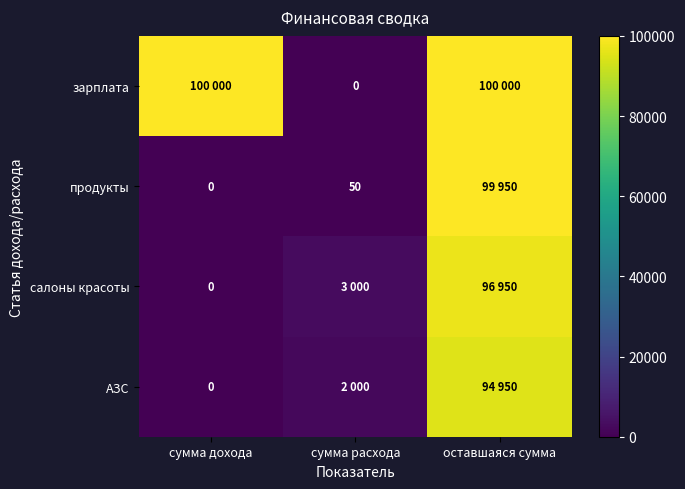

What is the sum of the продукты values at сумма расхода and сумма дохода?

50